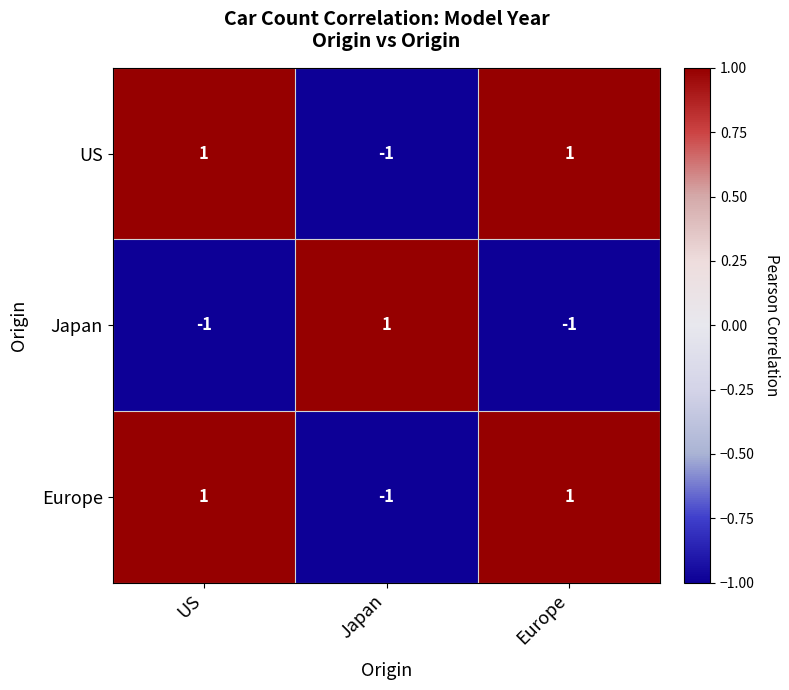

Is the value of US at Europe greater than the value of Japan at Europe?

Yes